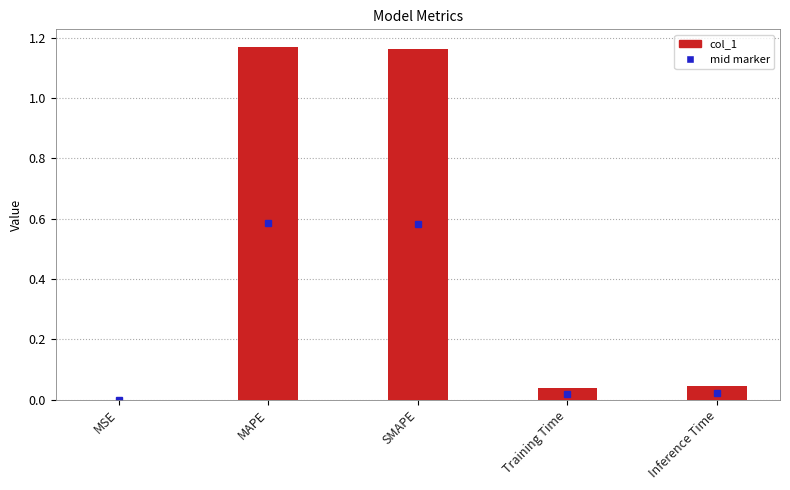

True or false: the data shows 0.0 at Training Time.

True